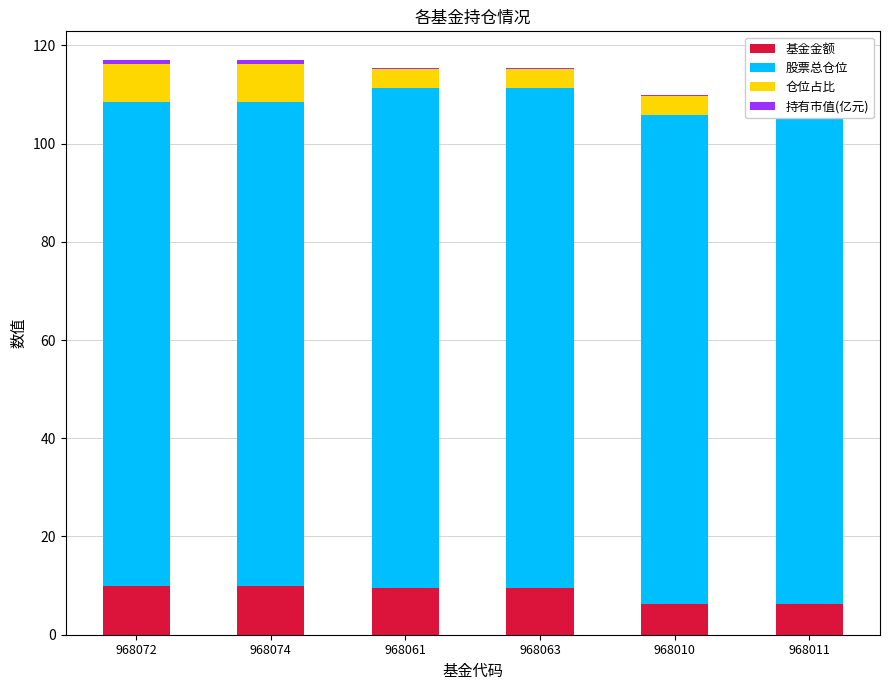

What are all the series names shown in the legend?

基金金额, 股票总仓位, 仓位占比, 持有市值(亿元)